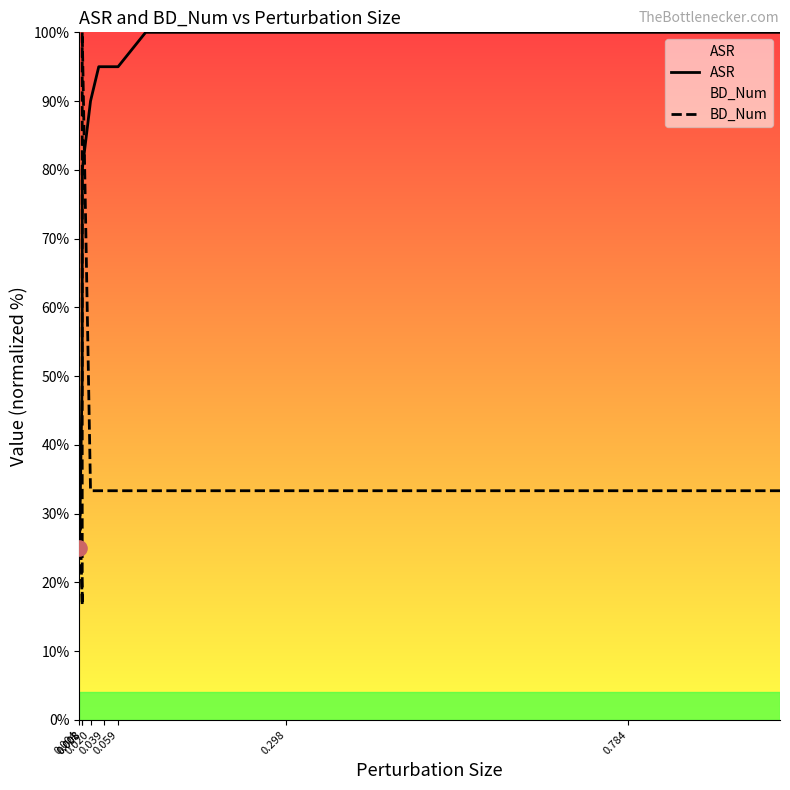

What are all the series names shown in the legend?

ASR, BD_Num